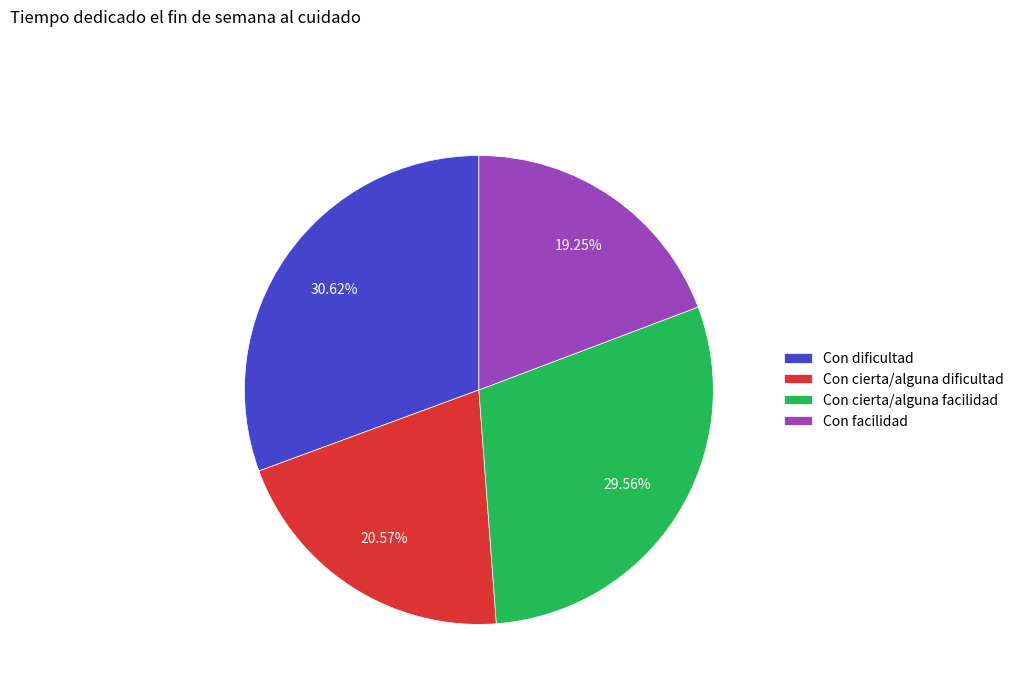

Is it true that Con dificultad is 25% of the pie?

False